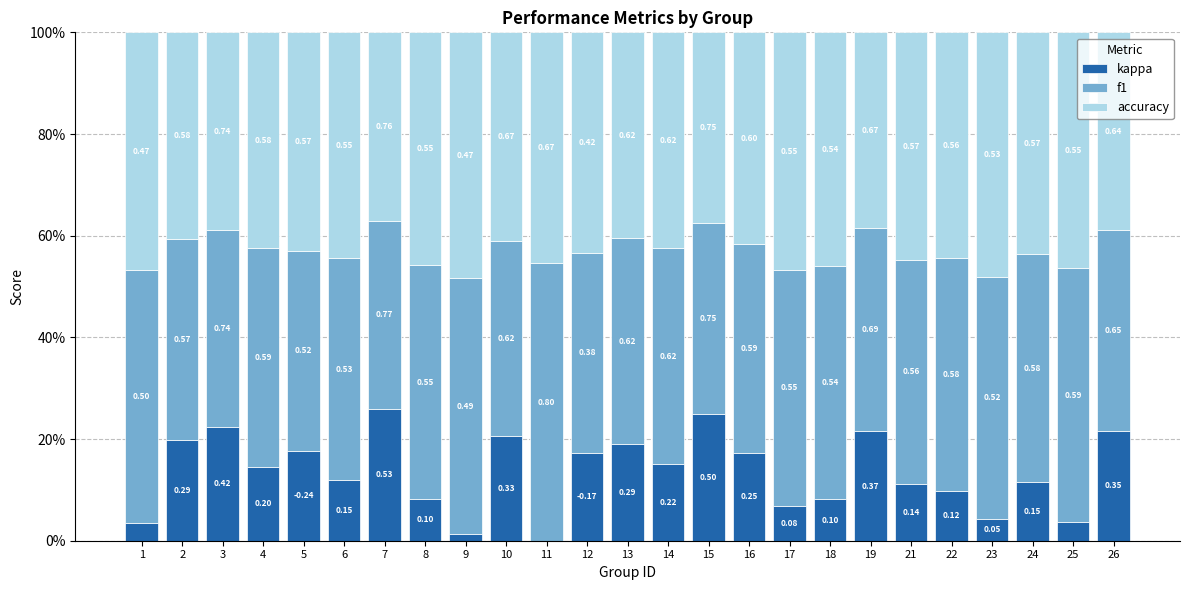

Does the chart contain stacked bars?

Yes